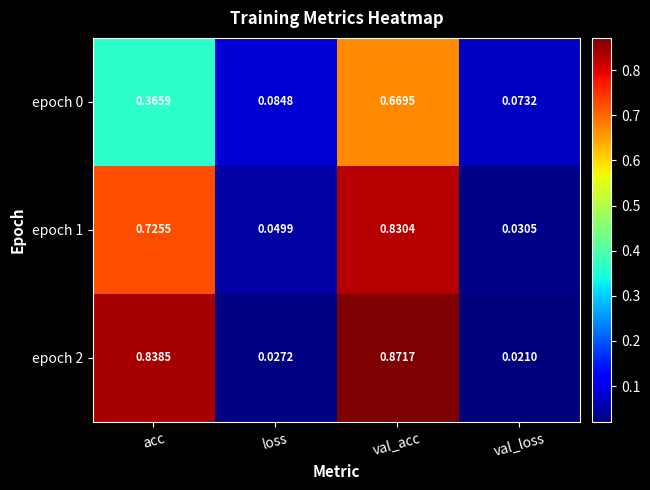

At which label is epoch 0 closest to 0?

val_loss